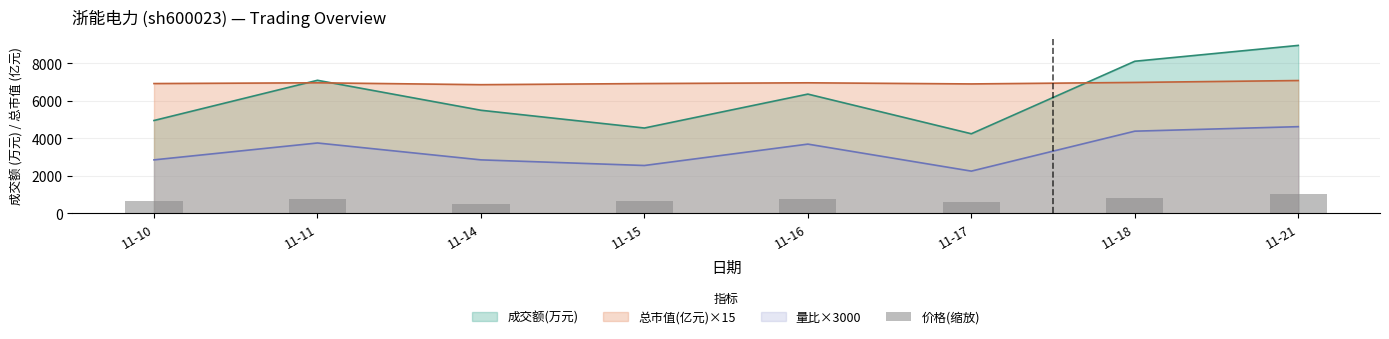

Where does the data first go above 749?

11-11